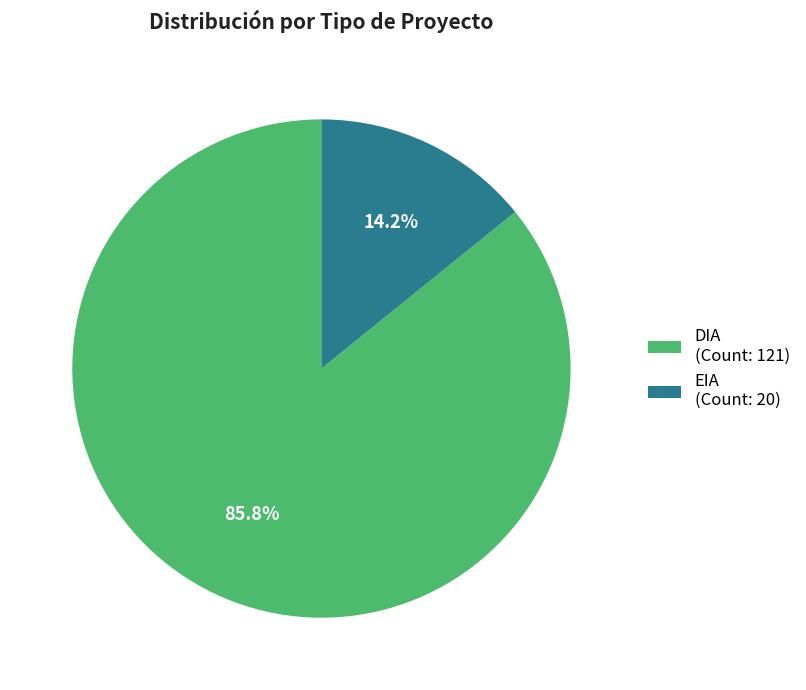

Is it true that DIA is 86% of the pie?

True